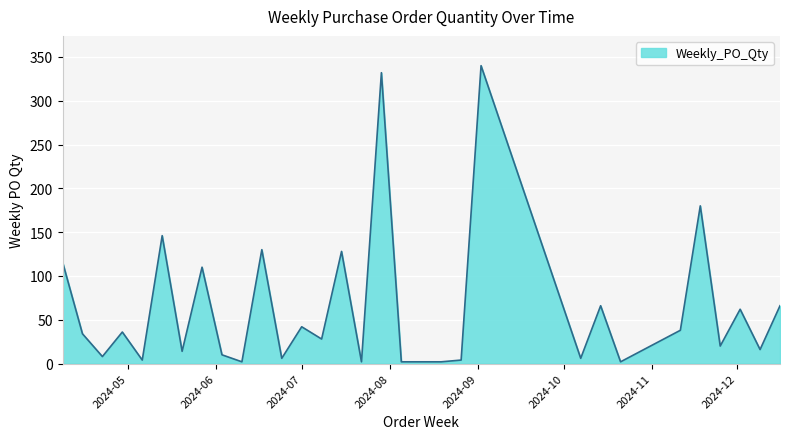

Reading right to left, extract all data points from this chart.

66	16	62	20	180	38	2	66	6	340	4	2	2	2	332	2	128	28	42	6	130	2	10	110	14	146	4	36	8	34	116